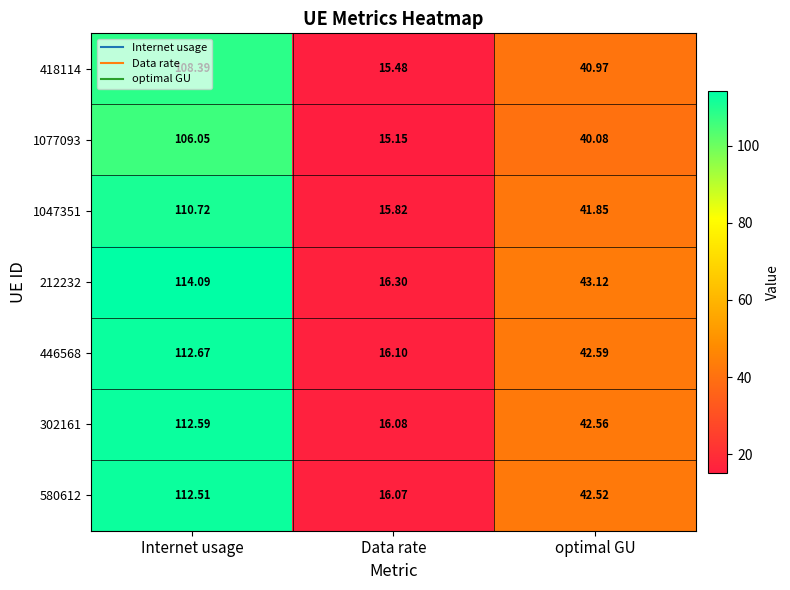

Which category has the highest value across all series?

Internet usage